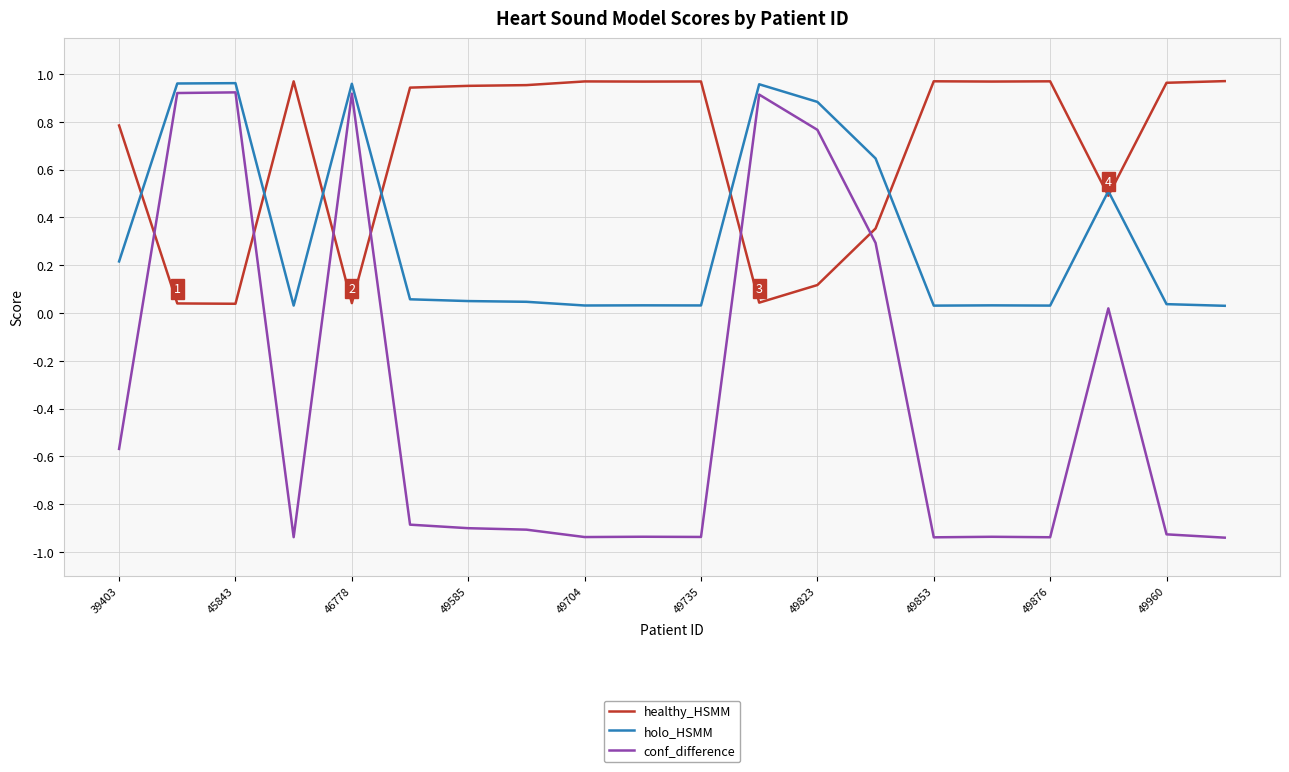

True or false: holo_HSMM and conf_difference intersect in this chart.

False